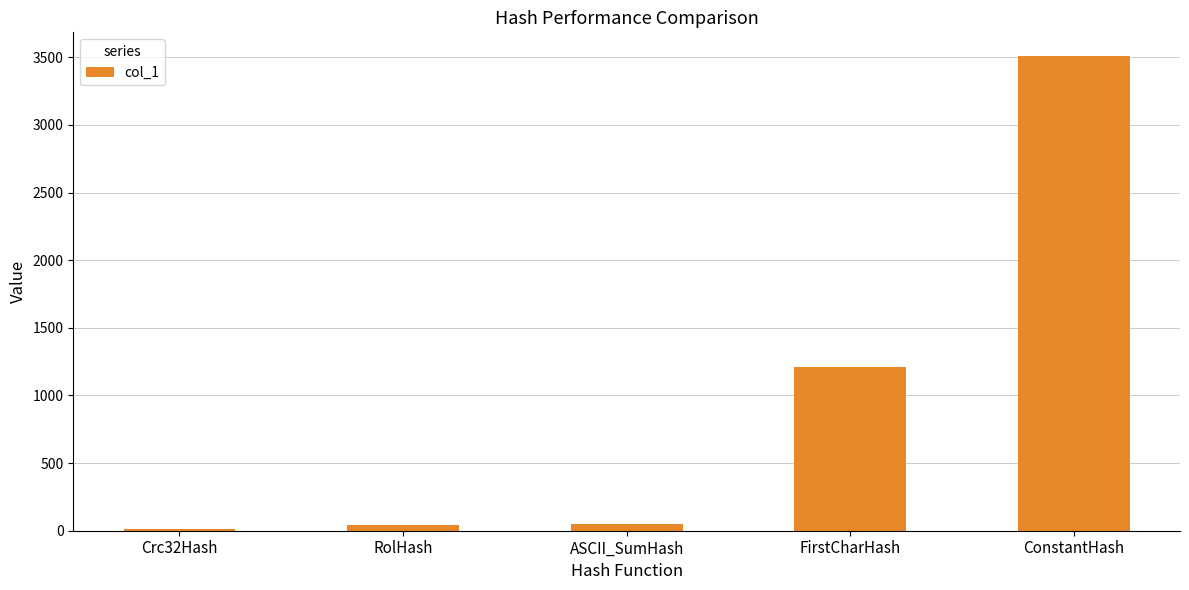

At which label does the data first exceed 51?

ASCII_SumHash